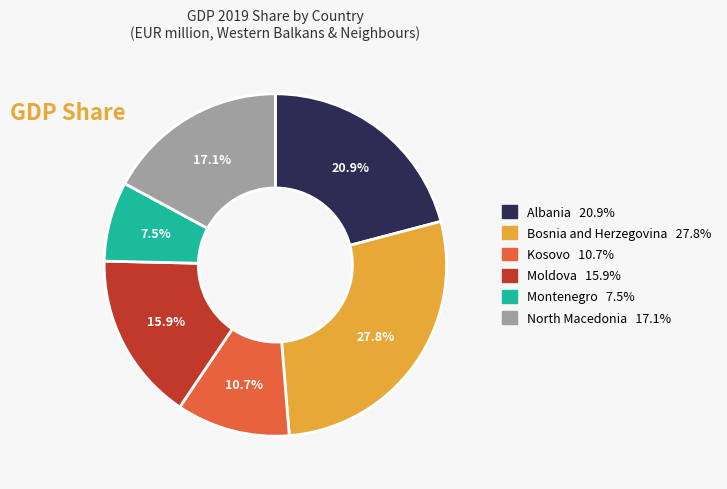

Which has a higher value, Bosnia and Herzegovina or Albania?

Bosnia and Herzegovina